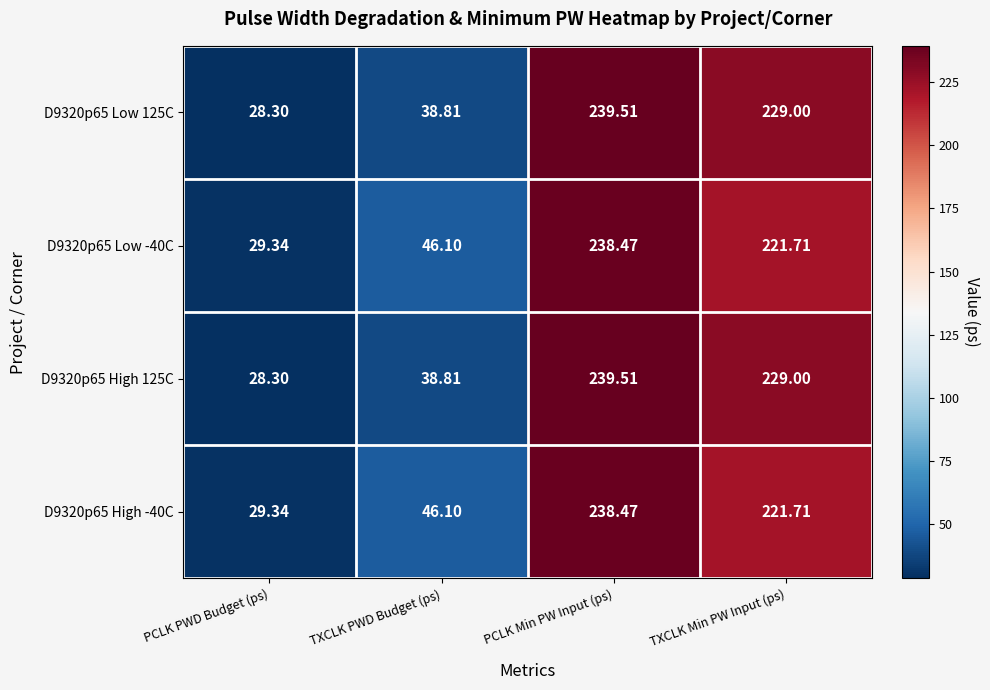

What is the minimum value shown in the chart?

28.3